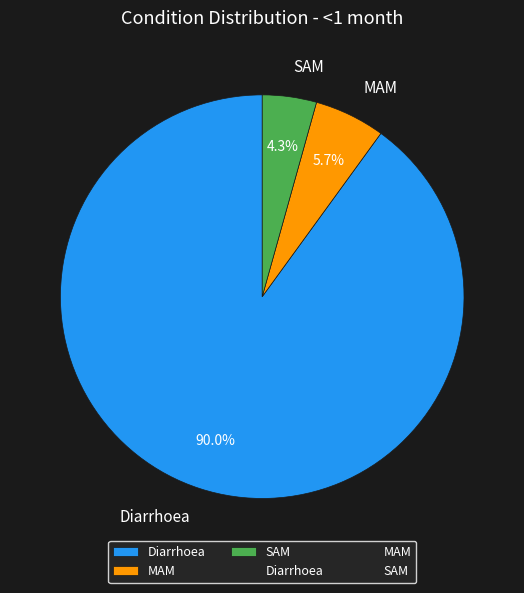

Count the number of slices in the pie.

3